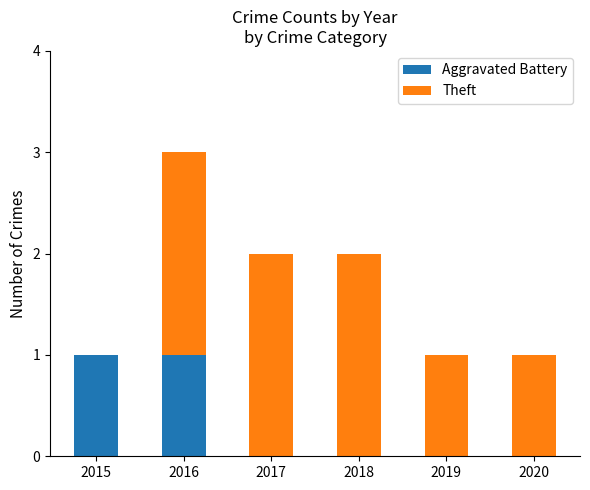

True or false: Aggravated Battery has a value of -1 at 2018.

False